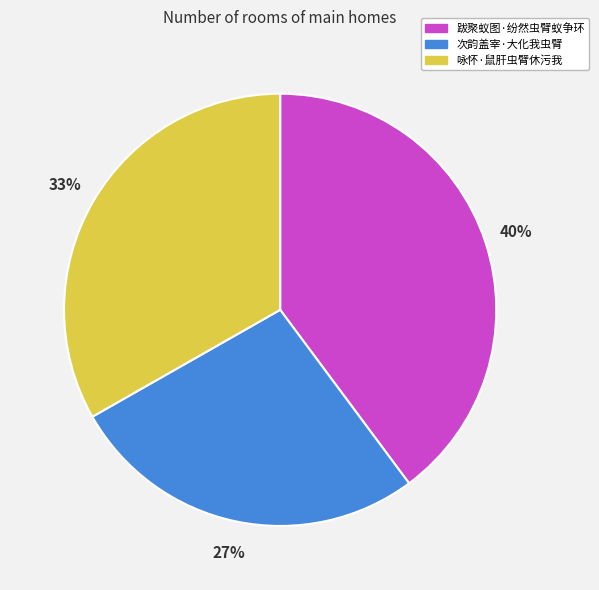

Is 咏怀·鼠肝虫臂休污我 the majority of the pie?

No